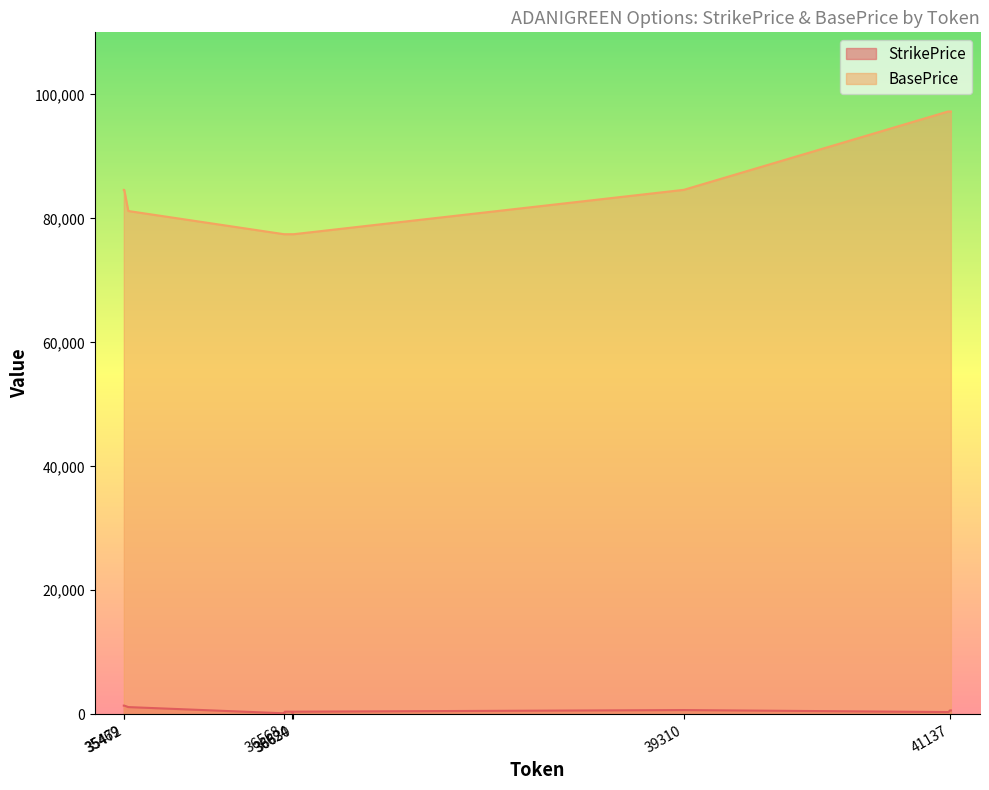

Which series has the largest range (max minus min)?

BasePrice